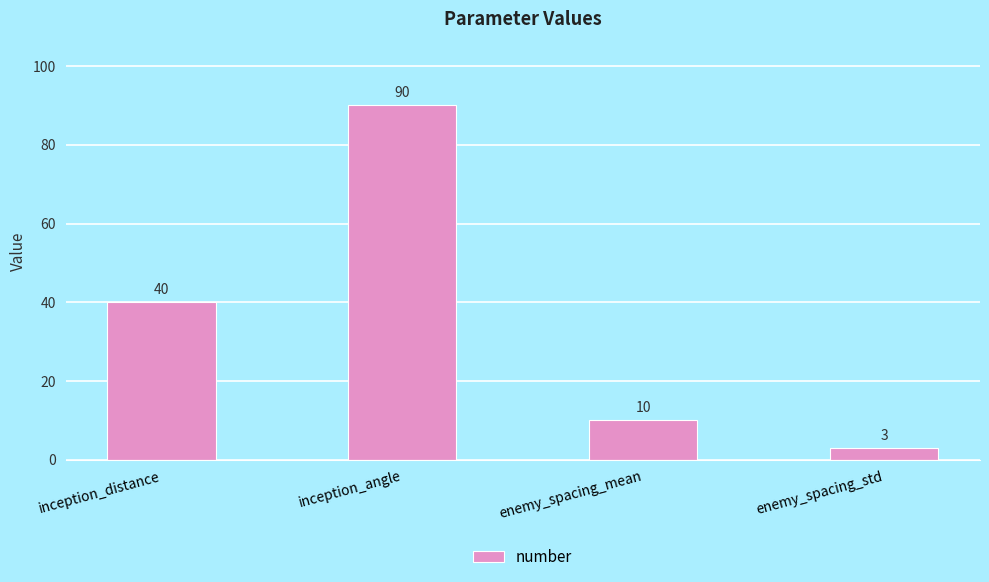

List the labels in order of value, largest first.

inception_angle, inception_distance, enemy_spacing_mean, enemy_spacing_std